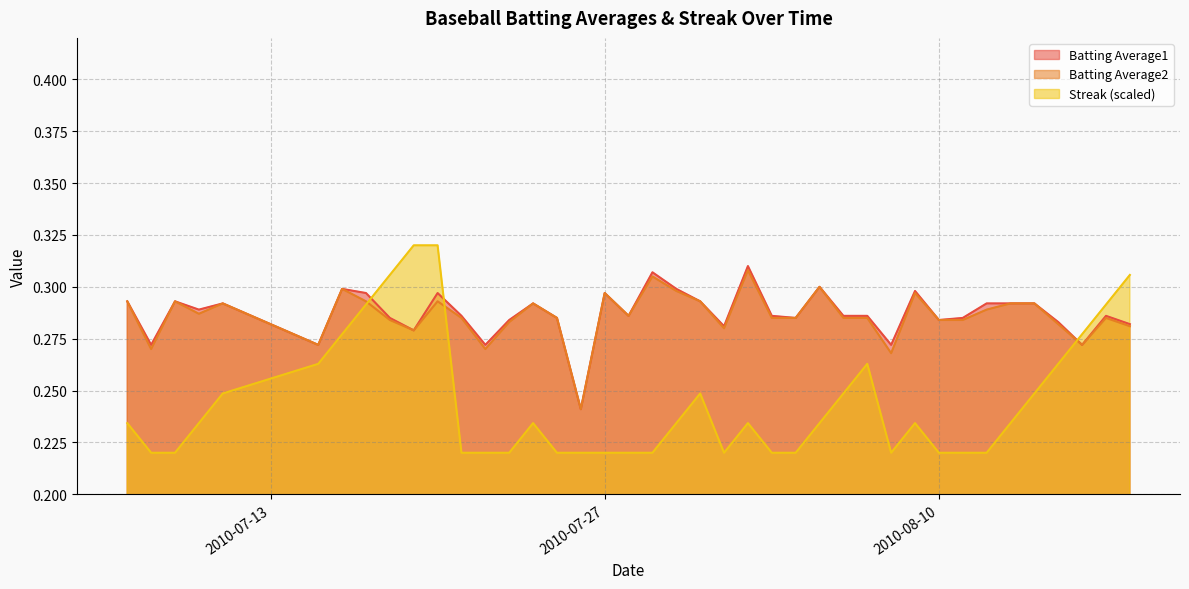

How many series are shown in this chart?

3